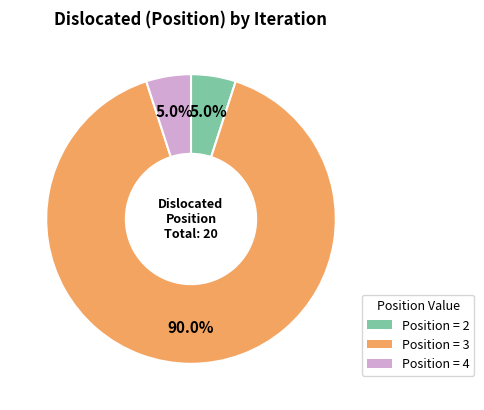

To the nearest percent, what is the average slice percentage?

33%